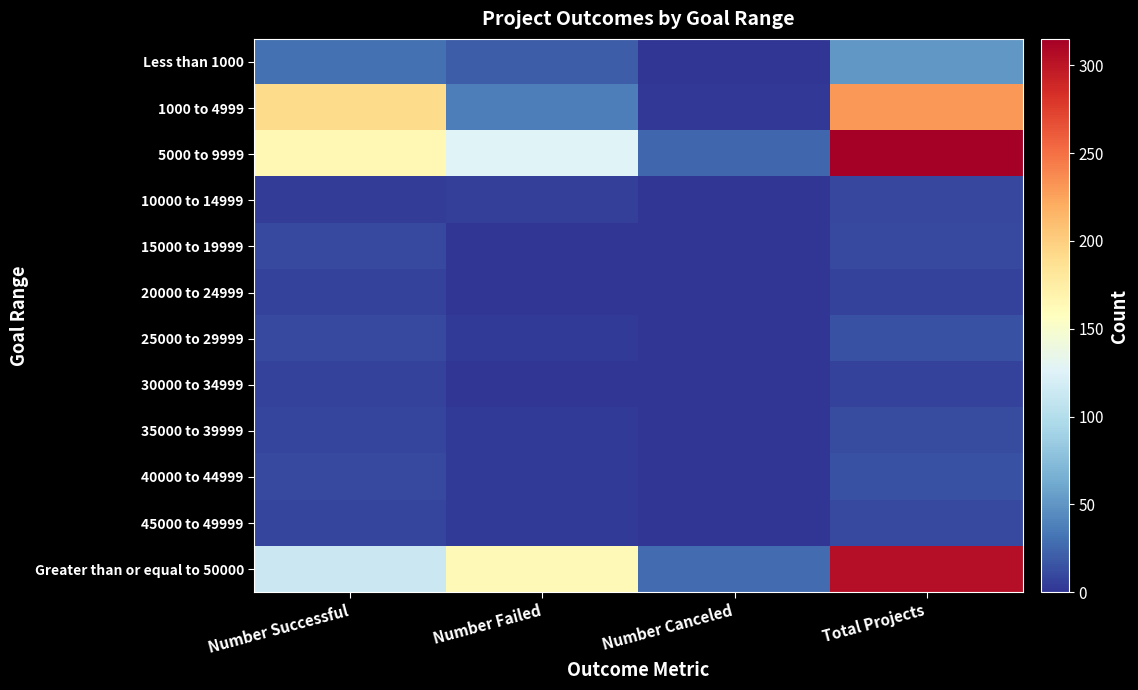

List the series in order of their peak value, highest first.

5000 to 9999, Greater than or equal to 50000, 1000 to 4999, Less than 1000, 25000 to 29999, 40000 to 44999, 35000 to 39999, 45000 to 49999, 15000 to 19999, 10000 to 14999, 20000 to 24999, 30000 to 34999